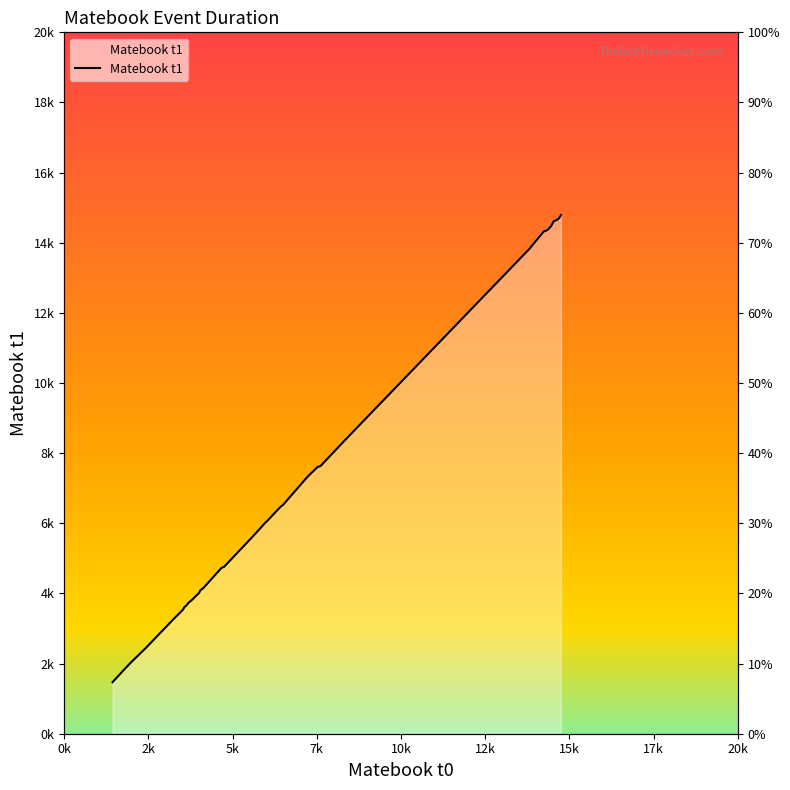

How many series are shown in this chart?

1